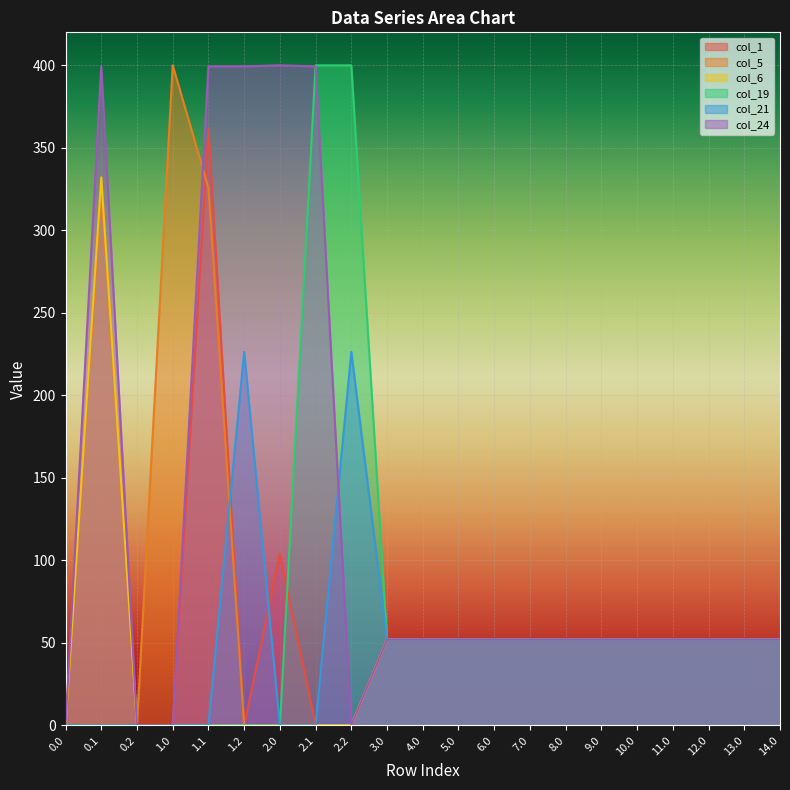

Which series has the widest spread of values?

col_5